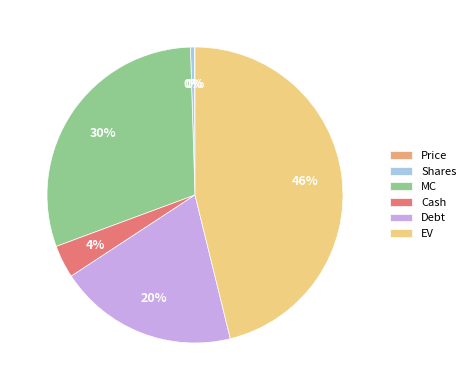

Is Shares the majority of the pie?

No